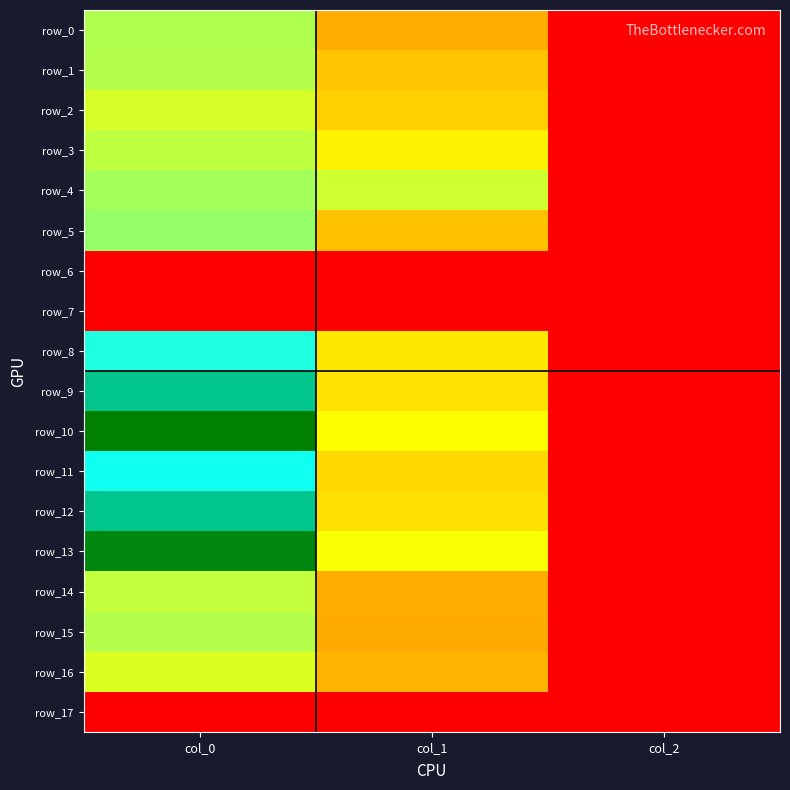

Reading left to right, what are all the values shown in this chart?

row_0: 920.0	583.9	2.0
row_1: 913.3	661.5	2.0
row_2: 876.7	688.5	2.0
row_3: 906.7	793.1	2.0
row_4: 933.3	887.6	2.0
row_5: 946.7	641.2	2.0
row_6: 0.0	0.0	0.0
row_7: 0.0	0.0	0.0
row_8: 1080.0	762.8	2.0
row_9: 1233.3	745.9	2.0
row_10: 1390.0	833.6	2.0
row_11: 1093.3	718.9	2.0
row_12: 1236.7	742.5	2.0
row_13: 1373.3	840.4	2.0
row_14: 900.0	577.1	2.0
row_15: 916.7	573.8	2.0
row_16: 870.0	604.1	2.0
row_17: 0.0	0.0	0.0